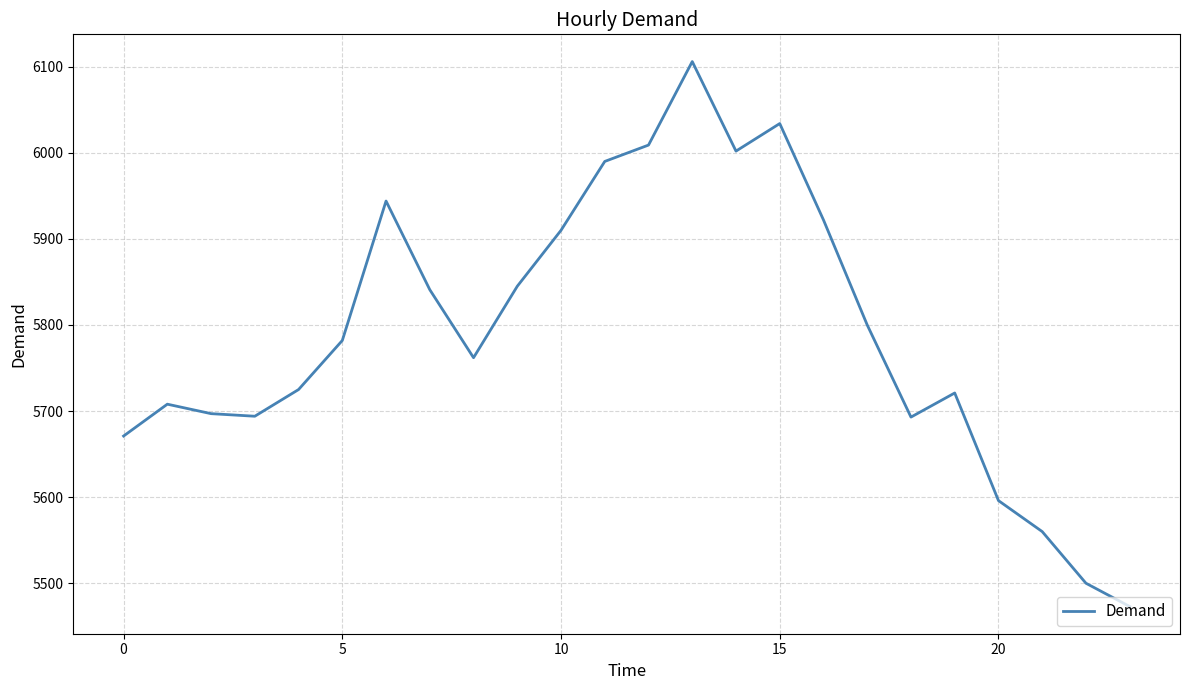

What is the difference between the maximum and minimum values?

633